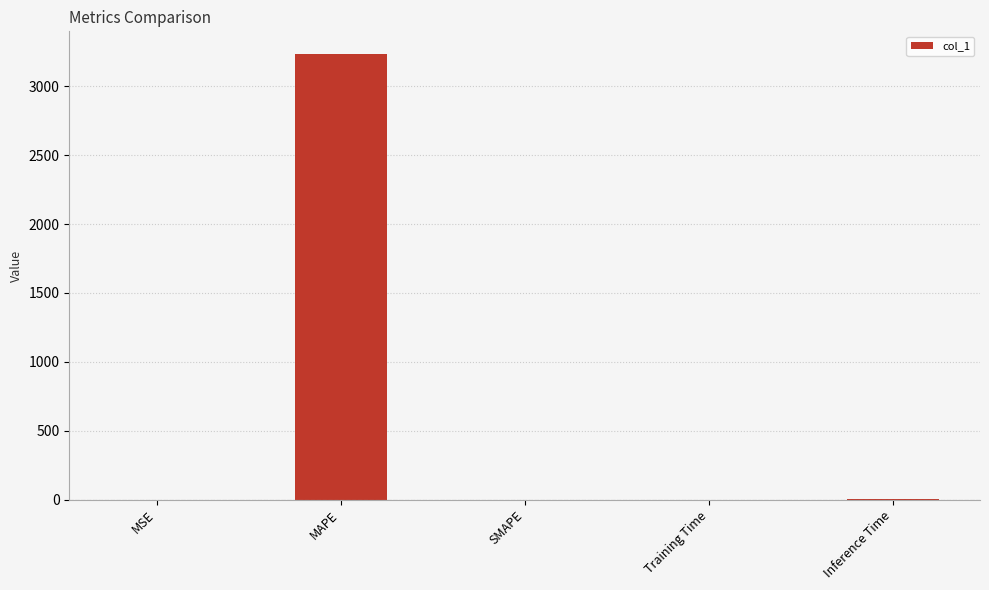

Which has a higher value, MAPE or MSE?

MAPE